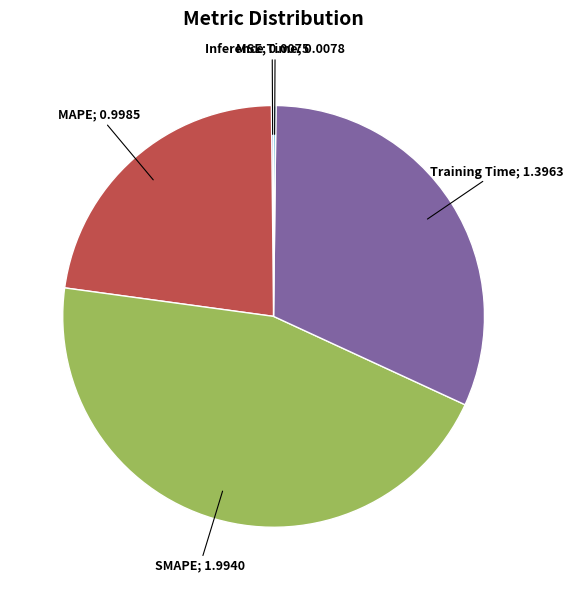

Is there any slice that represents more than half of the pie?

No